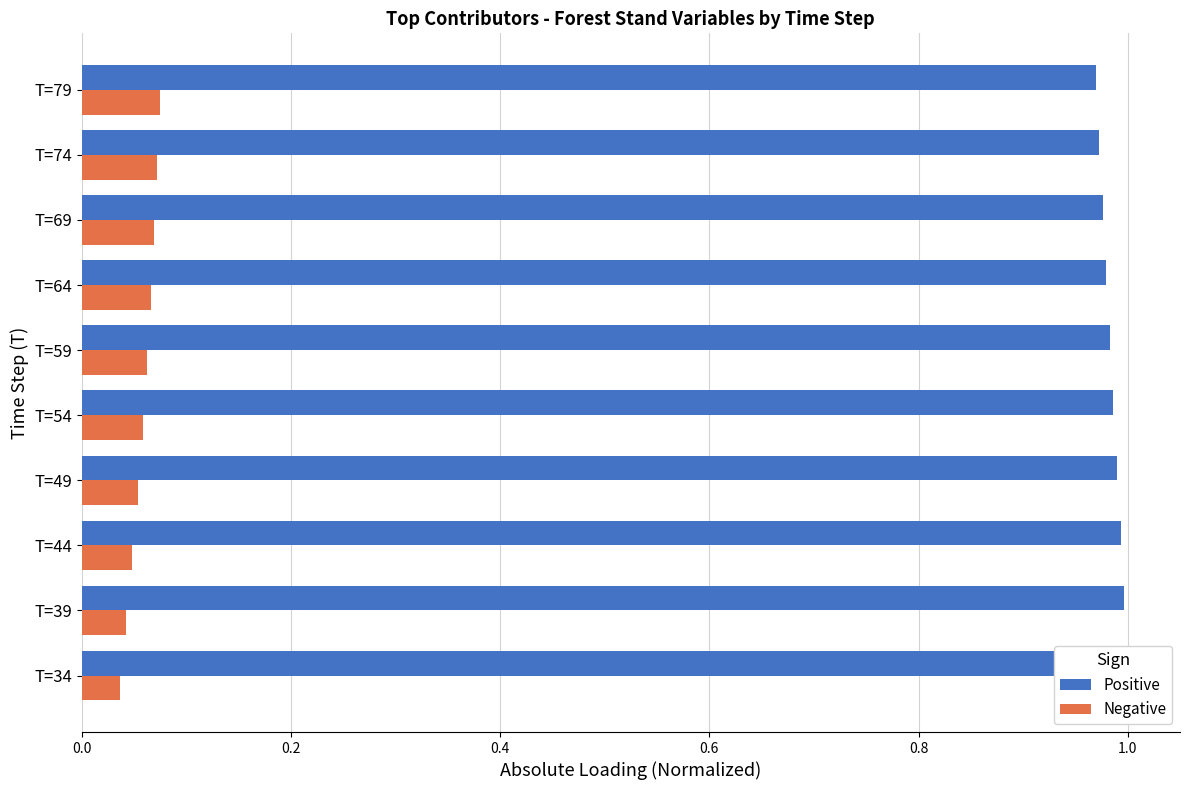

Reading left to right, transcribe all the data shown in this chart.

Positive: 1.0	1.0	1.0	1.0	1.0	1.0	1.0	1.0	1.0	1.0
Negative: 0.0	0.0	0.0	0.1	0.1	0.1	0.1	0.1	0.1	0.1